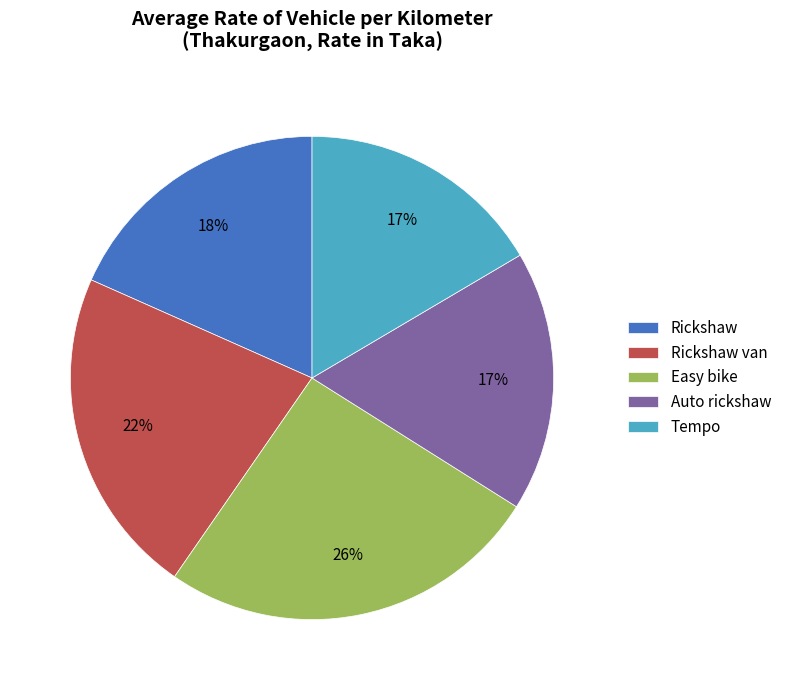

Does any single category account for the majority?

No